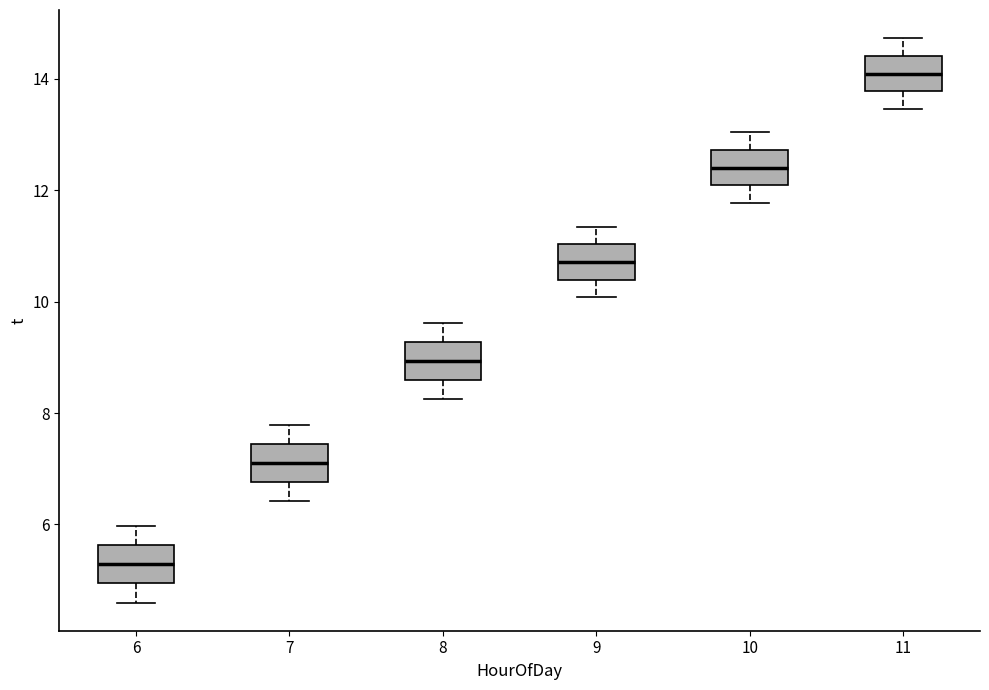

Which box has the highest median line?

11